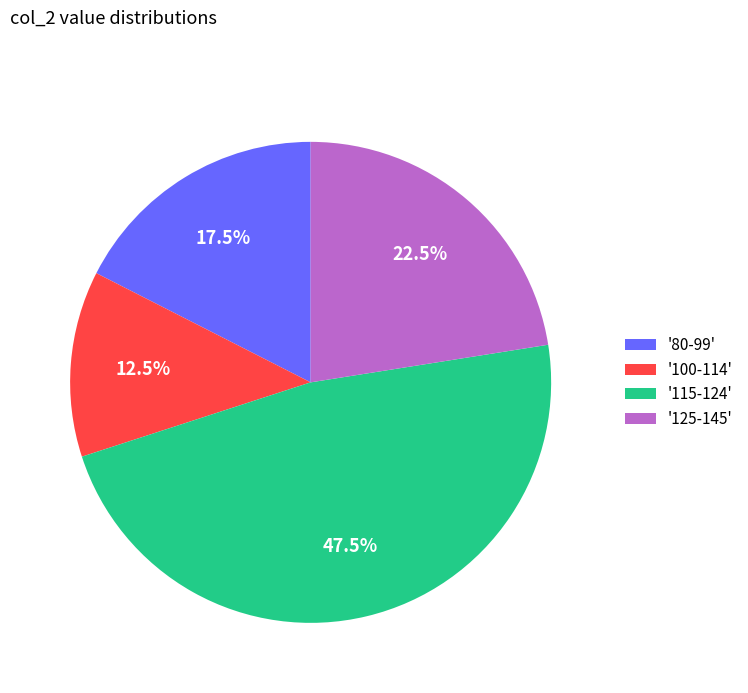

Is '115-124' the majority of the pie?

No